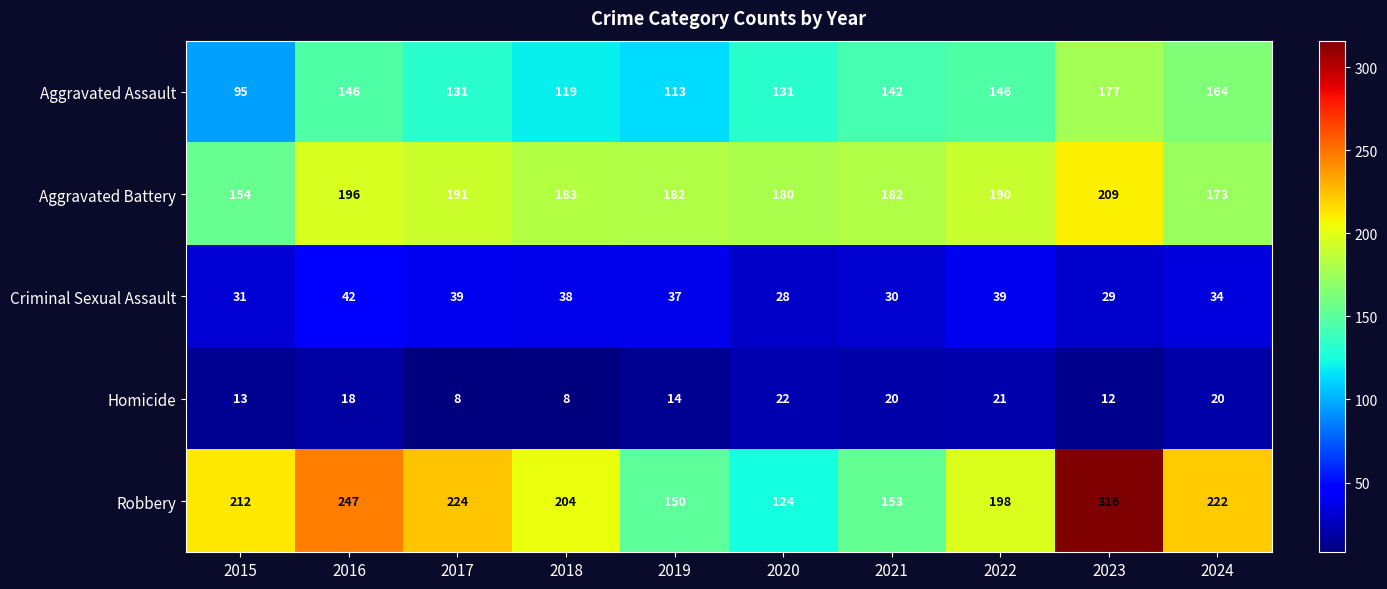

The value of Robbery at 2022 is 198. True or false?

True